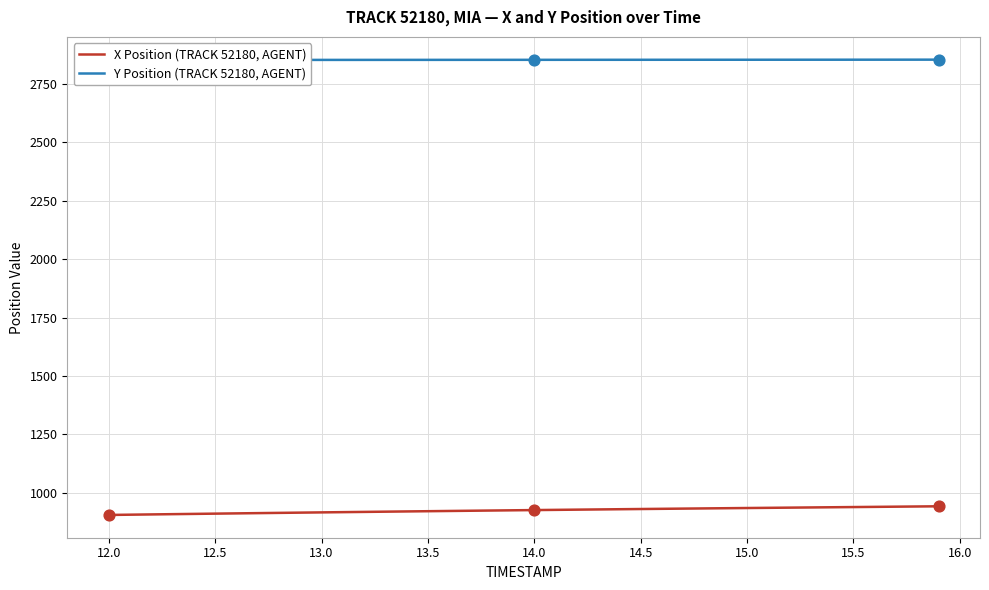

At how many categories does at least one series exceed 1681?

40